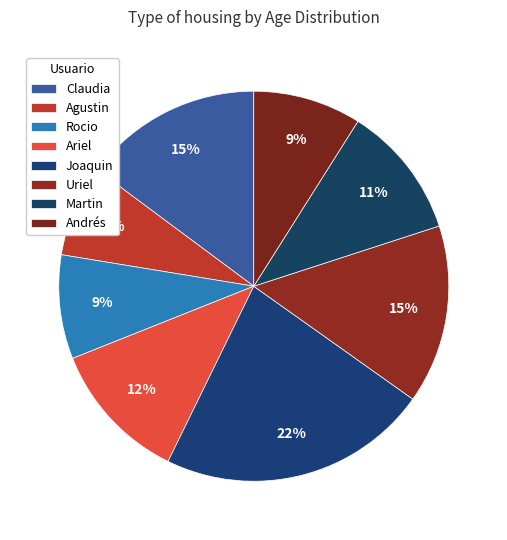

What is the largest slice in the pie chart?

Joaquin